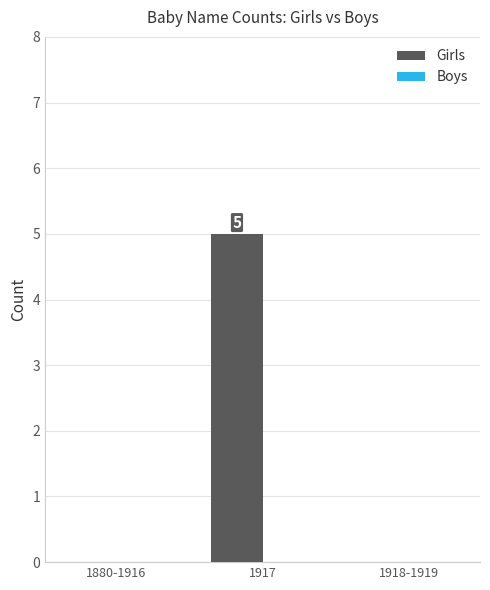

Reading left to right, transcribe all the data shown in this chart.

1880-1916=0	1917=5	1918-1919=0